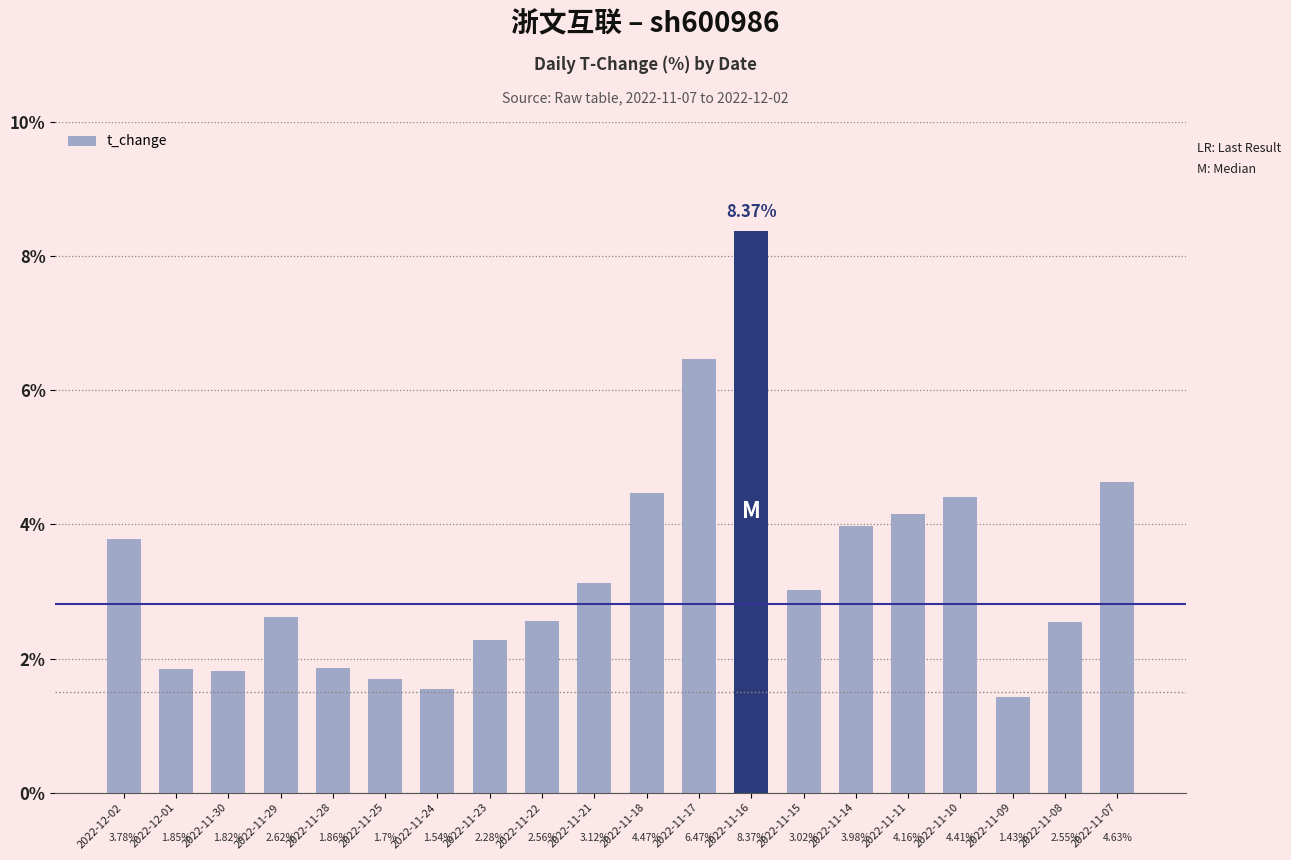

Between 2022-12-01 and 2022-11-29, which is larger?

2022-11-29